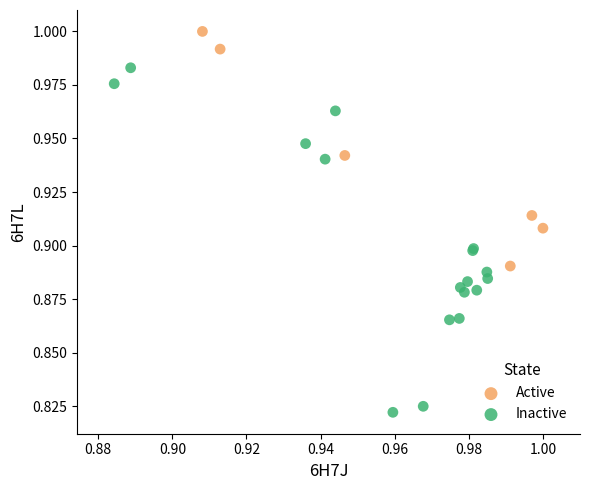

Which series reaches the minimum Y coordinate?

Inactive